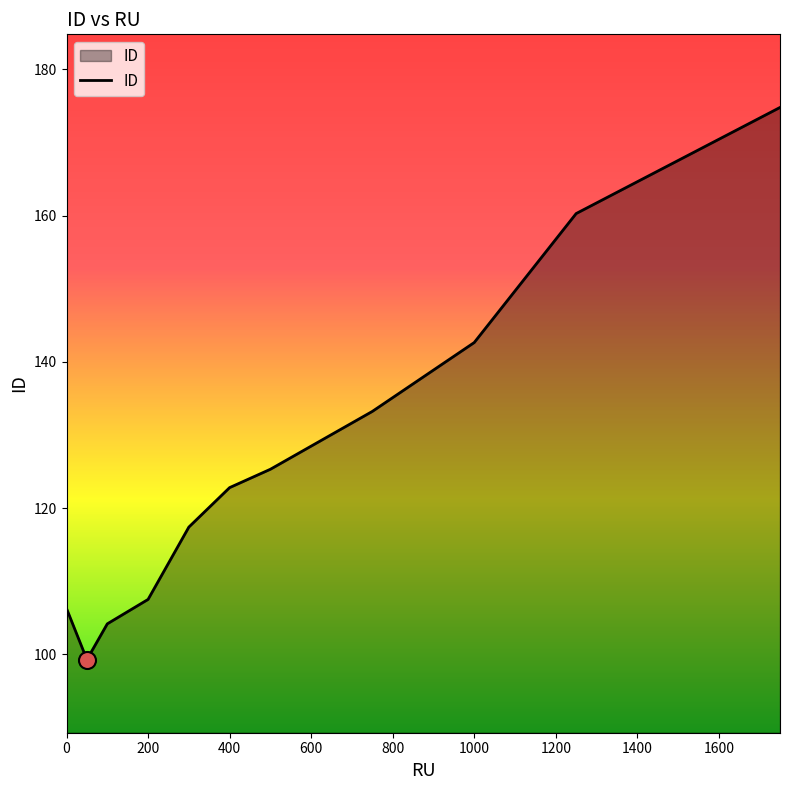

What is the greatest value displayed?

174.8